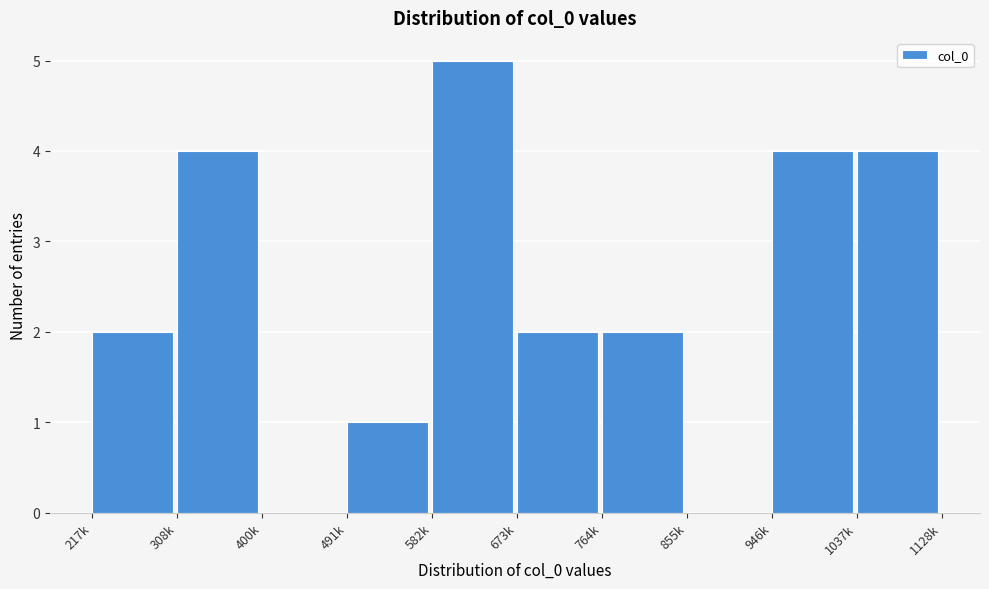

Reading left to right, what are all the values shown in this chart?

217k=2	308k=4	400k=0	491k=1	582k=5	673k=2	764k=2	855k=0	946k=4	1037k=4